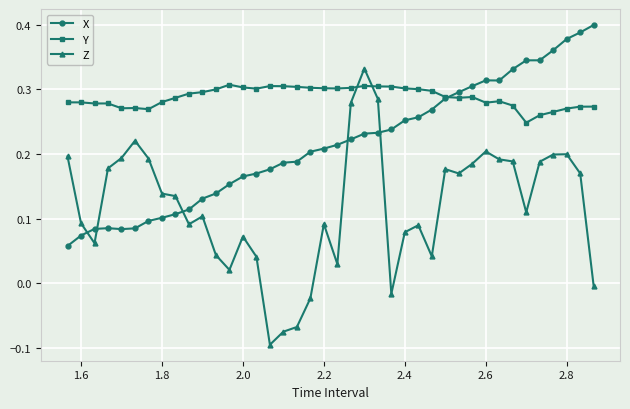

List the series in order of their overall mean, highest first.

Y, X, Z